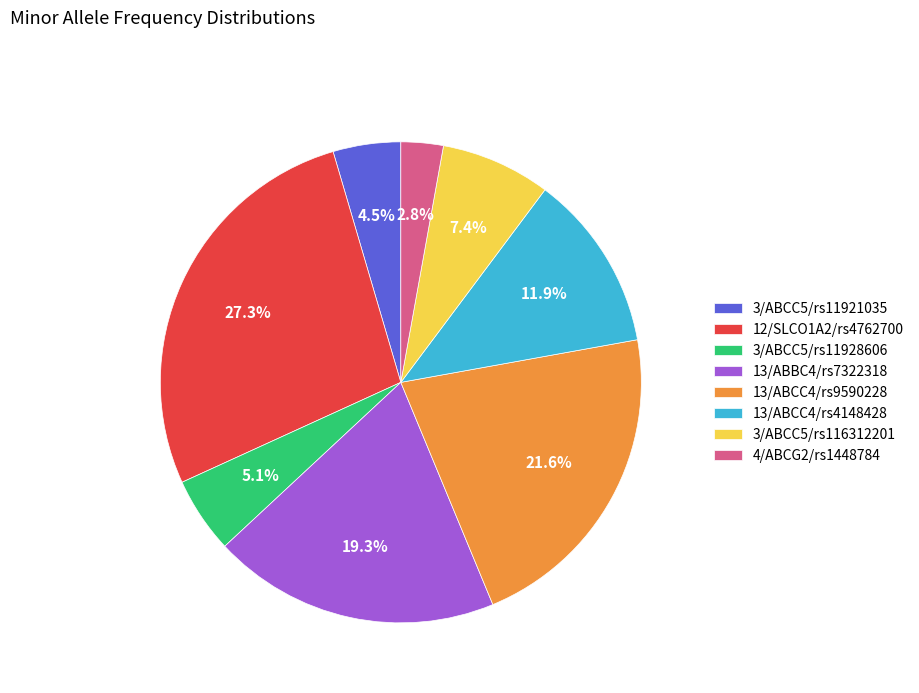

True or false: 13/ABCC4/rs4148428 accounts for 12% of the total.

True